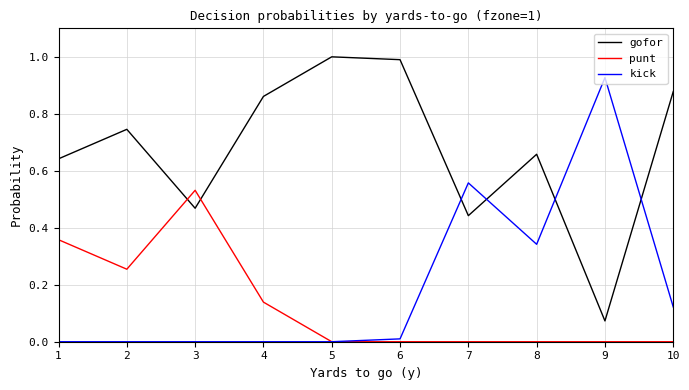

Rank the series by their maximum value, from highest to lowest.

gofor, kick, punt